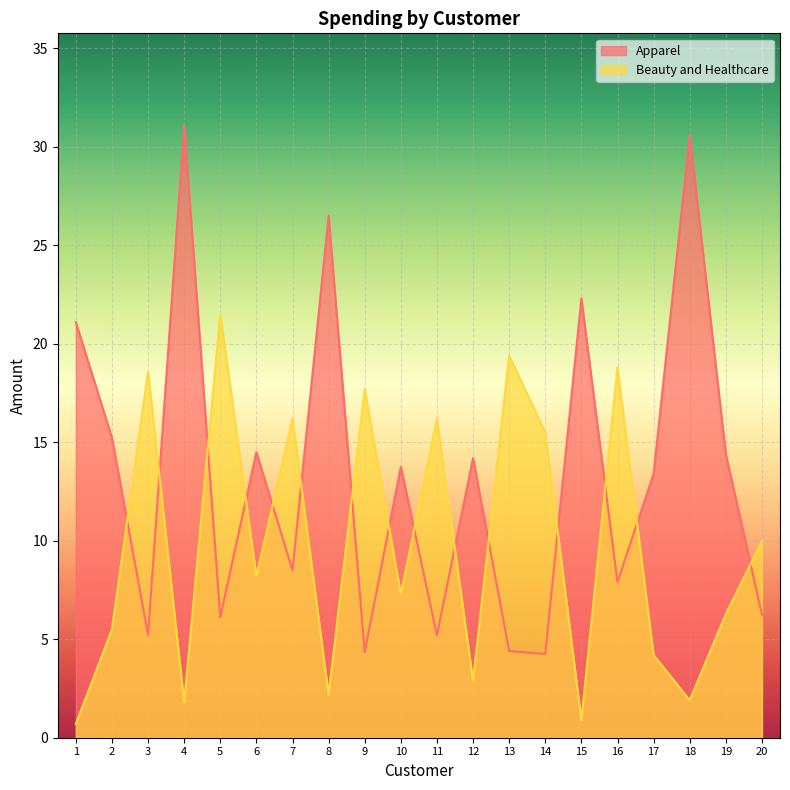

True or false: Beauty and Healthcare has a value of 0.9 at 15.

True